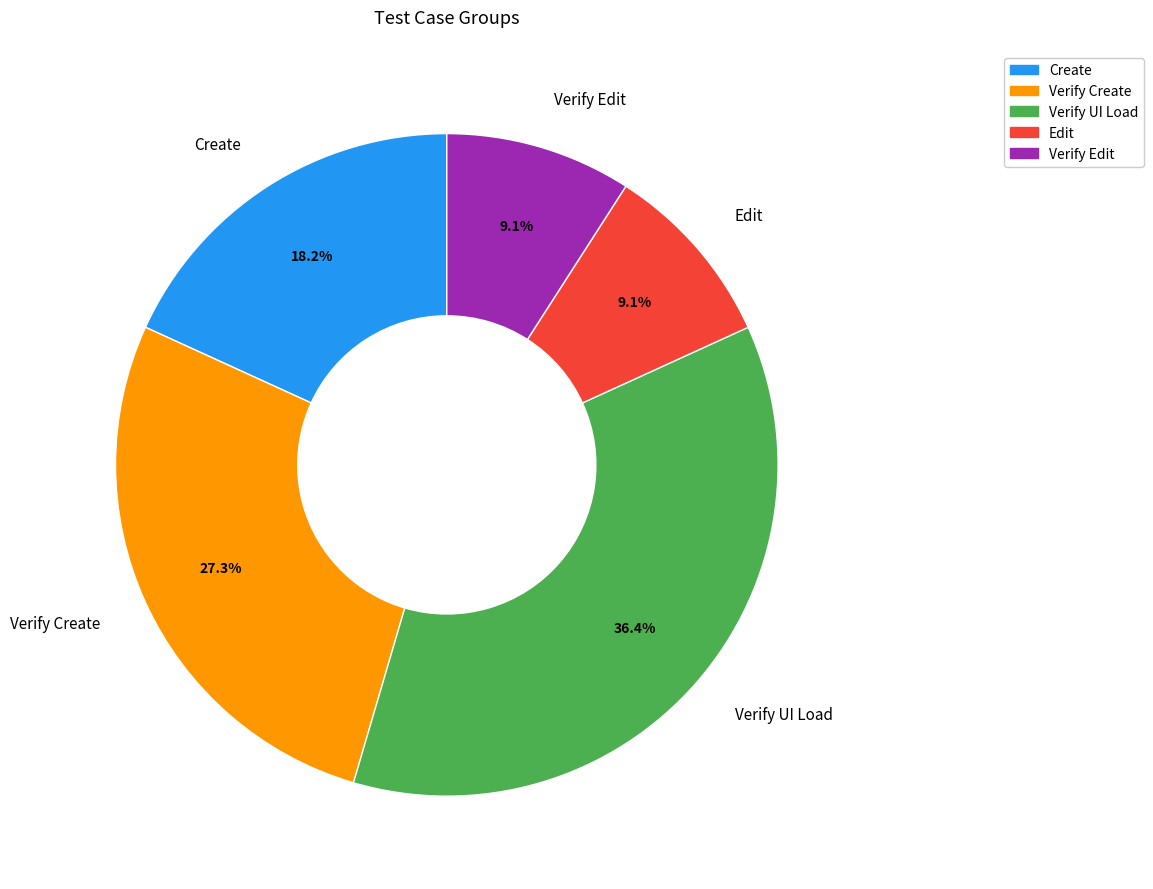

What percentage is the Verify Edit slice, to the nearest percent?

9%